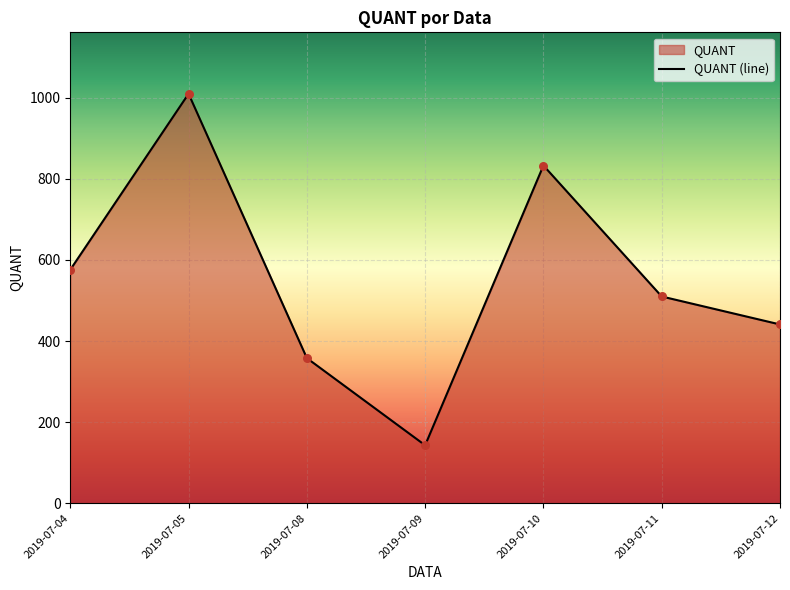

Approximately how many times larger is the value at 2019-07-11 compared to 2019-07-10?

0.6